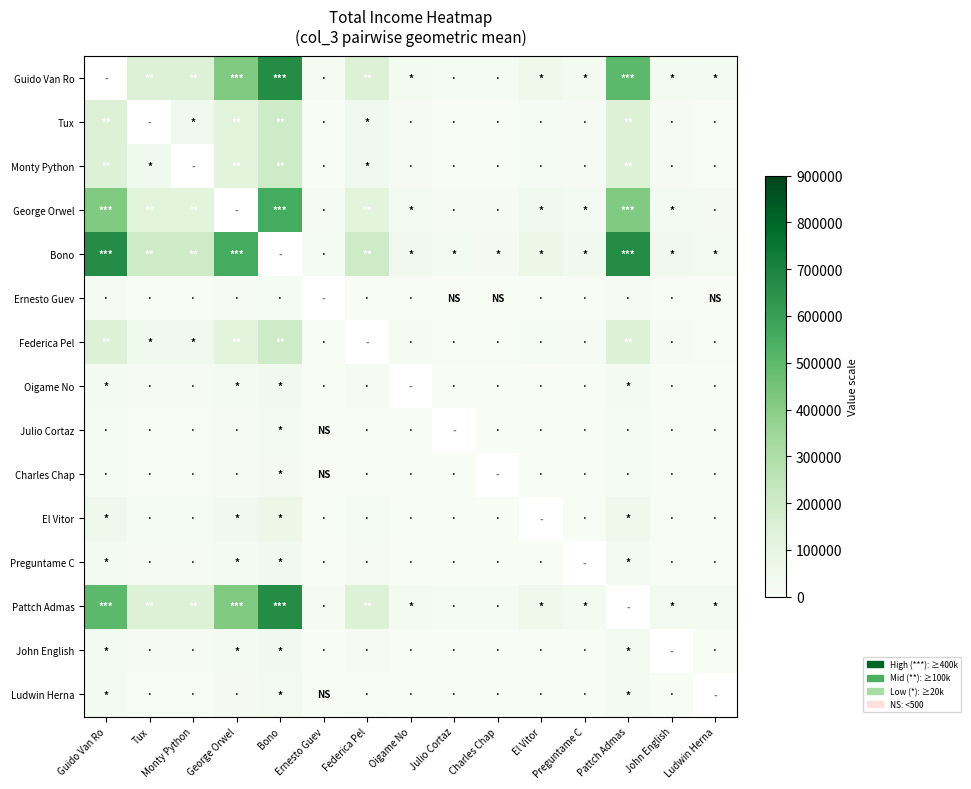

What is the sum of the Ludwin Herna values at Preguntame C and Tux?

7815.2